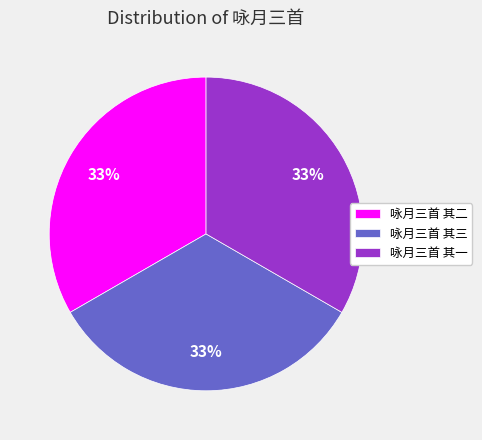

How many segments does this pie chart have?

3